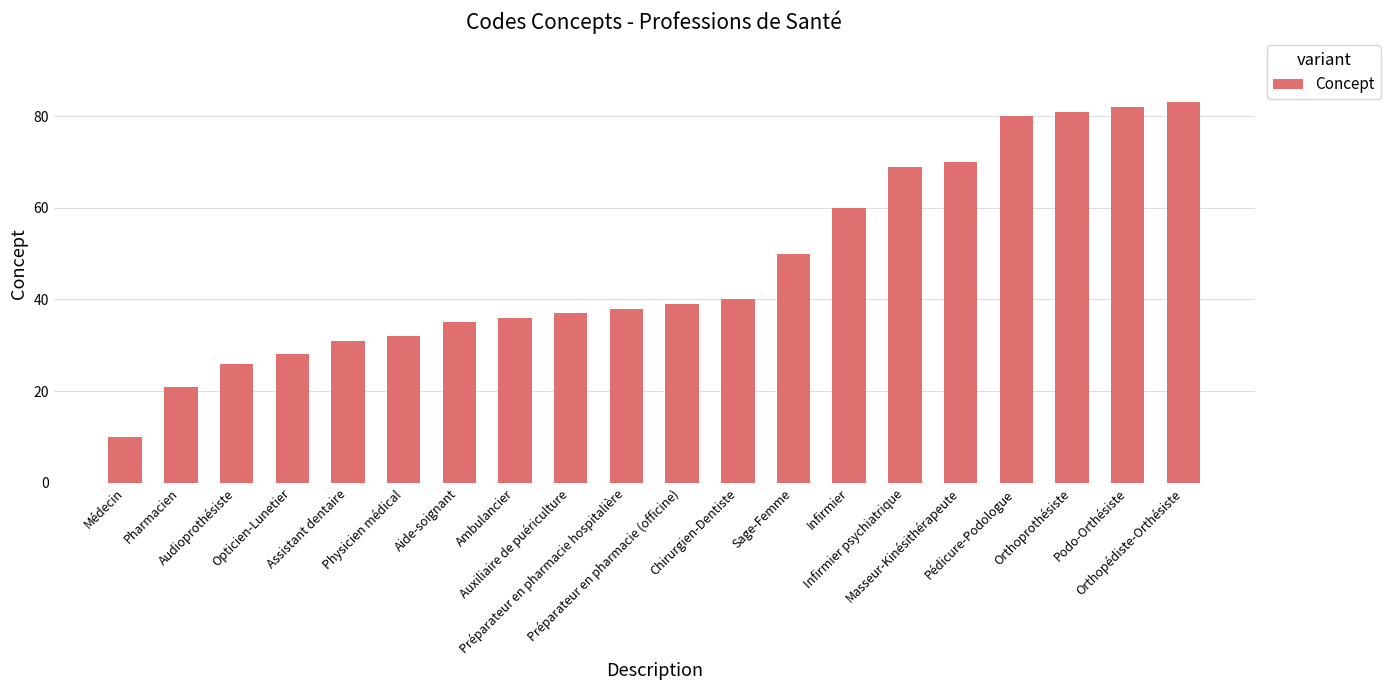

What is the difference between the second highest and second lowest values?

61